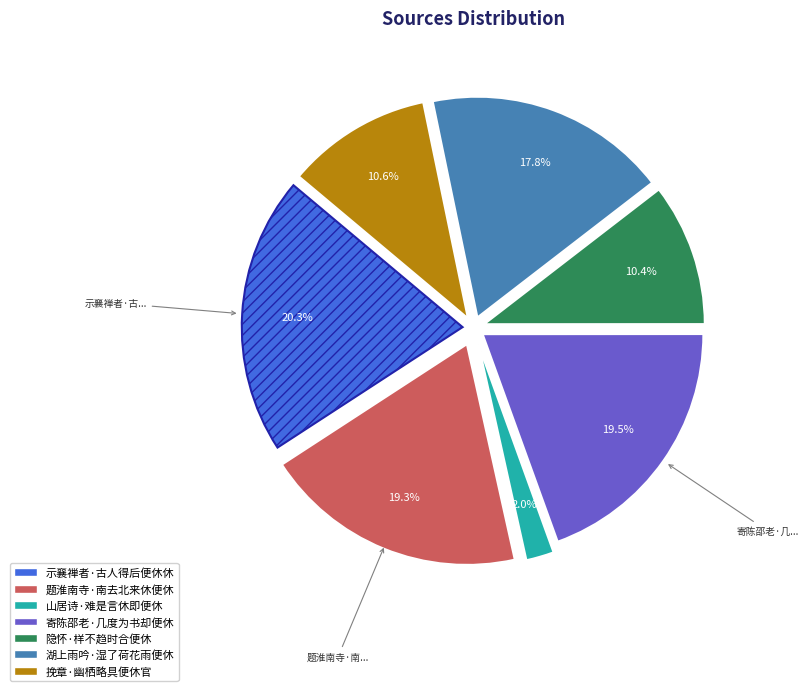

Between 寄陈邵老·几度为书却便休 and 隐怀·样不趋时合便休, which is larger?

寄陈邵老·几度为书却便休